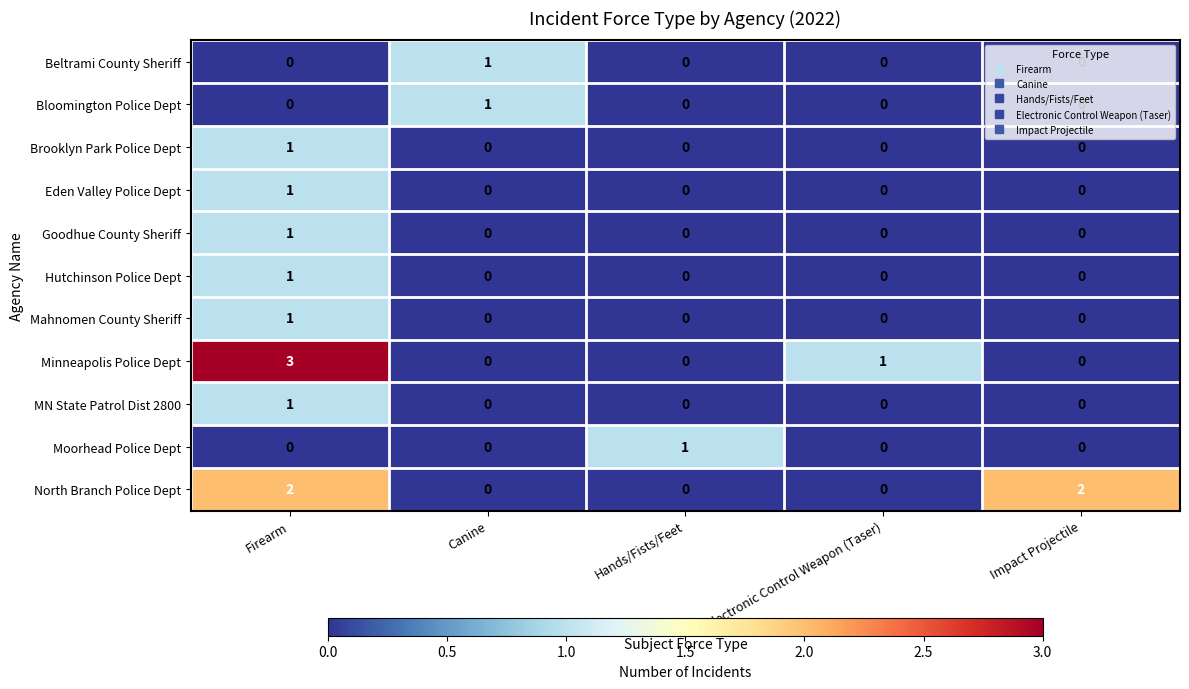

True or false: Minneapolis Police Dept has a value of 0 at Hands/Fists/Feet.

True